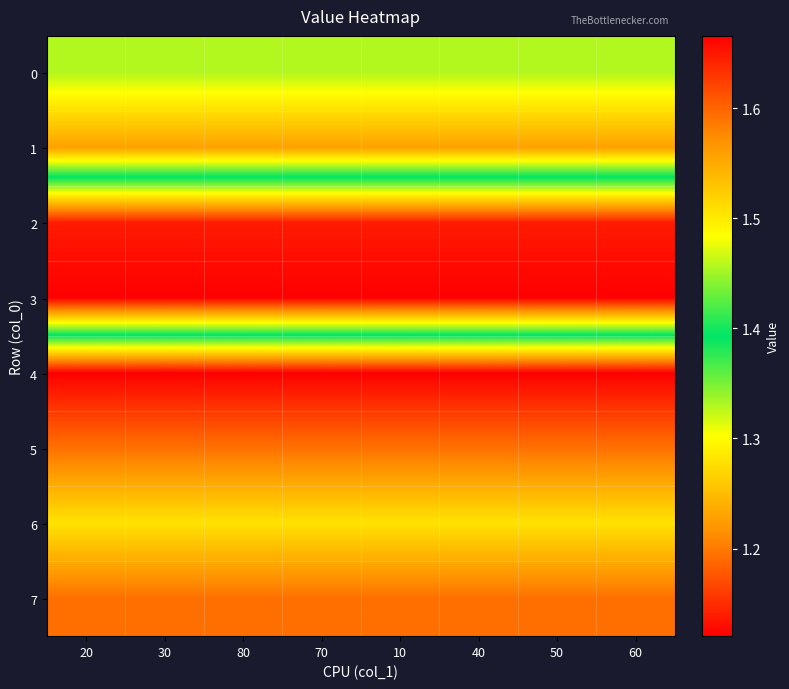

Which series has the largest total across all categories?

3